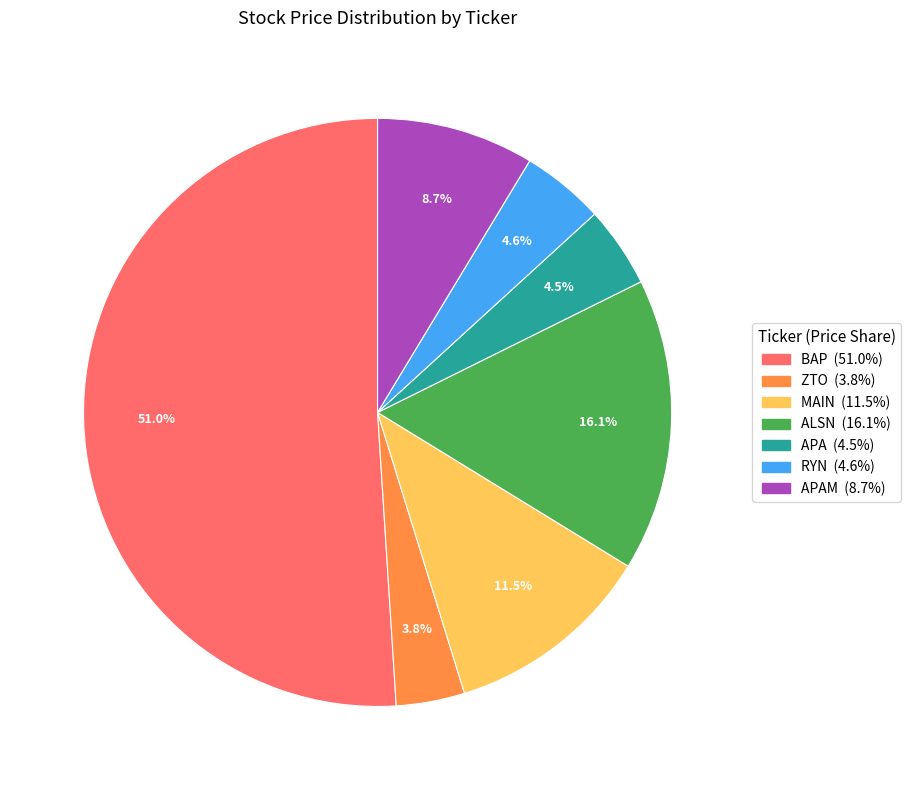

Does any single category account for the majority?

Yes